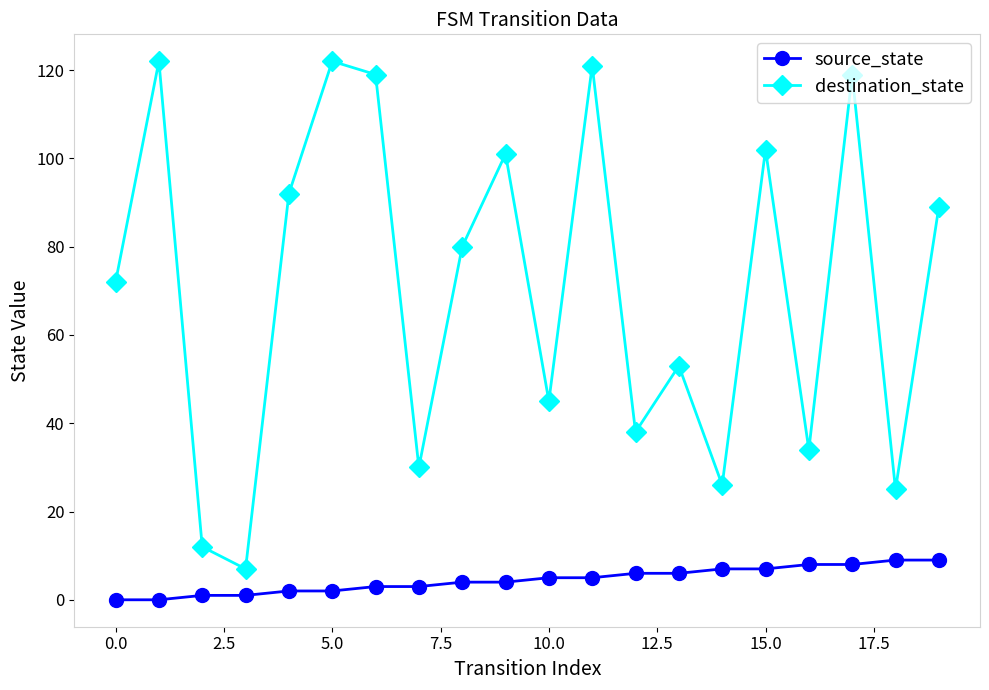

True or false: source_state and destination_state intersect in this chart.

False